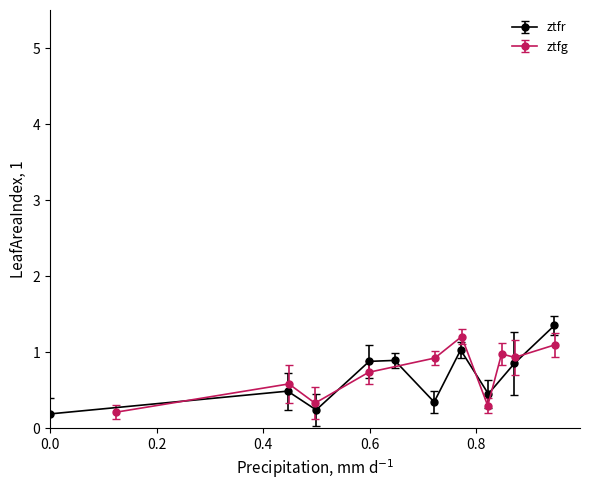

What is the value of the ztfr point at the 3rd from the left?

0.2